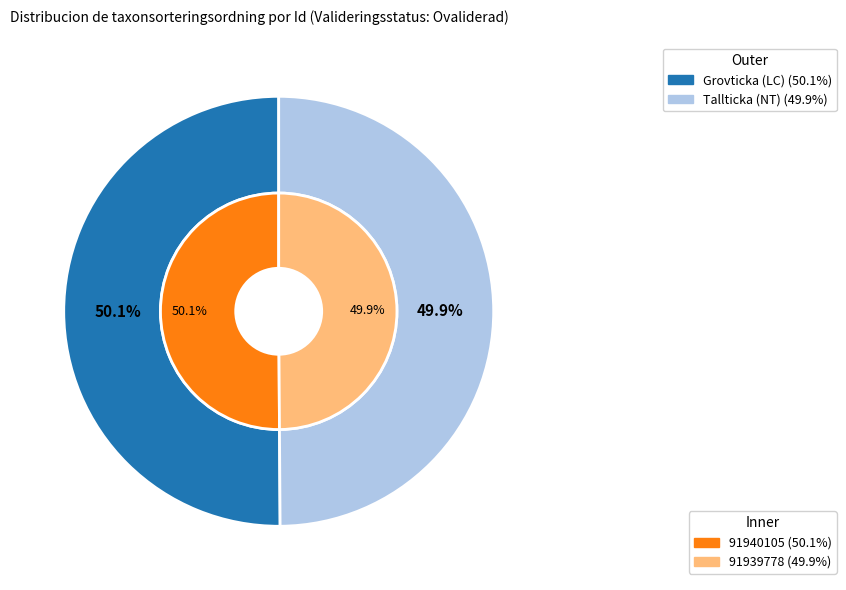

To the nearest percent, what is the combined percentage of 91940105 and 91939778?

100%